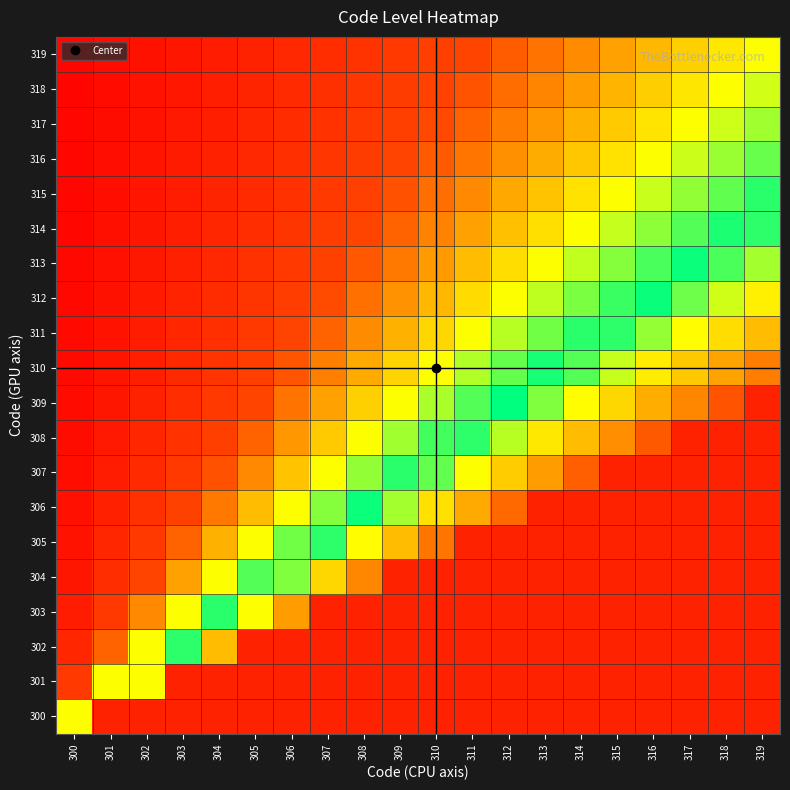

Reading right to left, list all the values displayed in this chart.

300: 319=20.0	318=19.0	317=18.0	316=17.0	315=16.0	314=15.0	313=14.0	312=13.0	311=12.0	310=11.0	309=10.0	308=9.0	307=8.0	306=7.0	305=6.0	304=5.0	303=4.0	302=3.0	301=2.0	300=1.0
301: 319=10.0	318=9.5	317=9.0	316=8.5	315=8.0	314=7.5	313=7.0	312=6.5	311=6.0	310=5.5	309=5.0	308=4.5	307=4.0	306=3.5	305=3.0	304=2.5	303=2.0	302=1.5	301=1.0	300=0.5
302: 319=6.7	318=6.3	317=6.0	316=5.7	315=5.3	314=5.0	313=4.7	312=4.3	311=4.0	310=3.7	309=3.3	308=3.0	307=2.7	306=2.3	305=2.0	304=1.7	303=1.3	302=1.0	301=0.7	300=0.3
303: 319=5.0	318=4.7	317=4.5	316=4.2	315=4.0	314=3.8	313=3.5	312=3.2	311=3.0	310=2.8	309=2.5	308=2.2	307=2.0	306=1.7	305=1.5	304=1.2	303=1.0	302=0.7	301=0.5	300=0.2
304: 319=4.0	318=3.8	317=3.6	316=3.4	315=3.2	314=3.0	313=2.8	312=2.6	311=2.4	310=2.2	309=2.0	308=1.8	307=1.6	306=1.4	305=1.2	304=1.0	303=0.8	302=0.6	301=0.4	300=0.2
305: 319=3.3	318=3.2	317=3.0	316=2.8	315=2.7	314=2.5	313=2.3	312=2.2	311=2.0	310=1.8	309=1.7	308=1.5	307=1.3	306=1.2	305=1.0	304=0.8	303=0.7	302=0.5	301=0.3	300=0.2
306: 319=2.9	318=2.7	317=2.6	316=2.4	315=2.3	314=2.1	313=2.0	312=1.9	311=1.7	310=1.6	309=1.4	308=1.3	307=1.1	306=1.0	305=0.9	304=0.7	303=0.6	302=0.4	301=0.3	300=0.1
307: 319=2.5	318=2.4	317=2.2	316=2.1	315=2.0	314=1.9	313=1.7	312=1.6	311=1.5	310=1.4	309=1.2	308=1.1	307=1.0	306=0.9	305=0.7	304=0.6	303=0.5	302=0.4	301=0.2	300=0.1
308: 319=2.2	318=2.1	317=2.0	316=1.9	315=1.8	314=1.7	313=1.6	312=1.4	311=1.3	310=1.2	309=1.1	308=1.0	307=0.9	306=0.8	305=0.7	304=0.6	303=0.4	302=0.3	301=0.2	300=0.1
309: 319=2.0	318=1.9	317=1.8	316=1.7	315=1.6	314=1.5	313=1.4	312=1.3	311=1.2	310=1.1	309=1.0	308=0.9	307=0.8	306=0.7	305=0.6	304=0.5	303=0.4	302=0.3	301=0.2	300=0.1
310: 319=1.8	318=1.7	317=1.6	316=1.5	315=1.5	314=1.4	313=1.3	312=1.2	311=1.1	310=1.0	309=0.9	308=0.8	307=0.7	306=0.6	305=0.5	304=0.5	303=0.4	302=0.3	301=0.2	300=0.1
311: 319=1.7	318=1.6	317=1.5	316=1.4	315=1.3	314=1.2	313=1.2	312=1.1	311=1.0	310=0.9	309=0.8	308=0.8	307=0.7	306=0.6	305=0.5	304=0.4	303=0.3	302=0.2	301=0.2	300=0.1
312: 319=1.5	318=1.5	317=1.4	316=1.3	315=1.2	314=1.2	313=1.1	312=1.0	311=0.9	310=0.8	309=0.8	308=0.7	307=0.6	306=0.5	305=0.5	304=0.4	303=0.3	302=0.2	301=0.2	300=0.1
313: 319=1.4	318=1.4	317=1.3	316=1.2	315=1.1	314=1.1	313=1.0	312=0.9	311=0.9	310=0.8	309=0.7	308=0.6	307=0.6	306=0.5	305=0.4	304=0.4	303=0.3	302=0.2	301=0.1	300=0.1
314: 319=1.3	318=1.3	317=1.2	316=1.1	315=1.1	314=1.0	313=0.9	312=0.9	311=0.8	310=0.7	309=0.7	308=0.6	307=0.5	306=0.5	305=0.4	304=0.3	303=0.3	302=0.2	301=0.1	300=0.1
315: 319=1.2	318=1.2	317=1.1	316=1.1	315=1.0	314=0.9	313=0.9	312=0.8	311=0.7	310=0.7	309=0.6	308=0.6	307=0.5	306=0.4	305=0.4	304=0.3	303=0.2	302=0.2	301=0.1	300=0.1
316: 319=1.2	318=1.1	317=1.1	316=1.0	315=0.9	314=0.9	313=0.8	312=0.8	311=0.7	310=0.6	309=0.6	308=0.5	307=0.5	306=0.4	305=0.4	304=0.3	303=0.2	302=0.2	301=0.1	300=0.1
317: 319=1.1	318=1.1	317=1.0	316=0.9	315=0.9	314=0.8	313=0.8	312=0.7	311=0.7	310=0.6	309=0.6	308=0.5	307=0.4	306=0.4	305=0.3	304=0.3	303=0.2	302=0.2	301=0.1	300=0.1
318: 319=1.1	318=1.0	317=0.9	316=0.9	315=0.8	314=0.8	313=0.7	312=0.7	311=0.6	310=0.6	309=0.5	308=0.5	307=0.4	306=0.4	305=0.3	304=0.3	303=0.2	302=0.2	301=0.1	300=0.1
319: 319=1.0	318=0.9	317=0.9	316=0.8	315=0.8	314=0.8	313=0.7	312=0.7	311=0.6	310=0.6	309=0.5	308=0.5	307=0.4	306=0.3	305=0.3	304=0.2	303=0.2	302=0.1	301=0.1	300=0.1